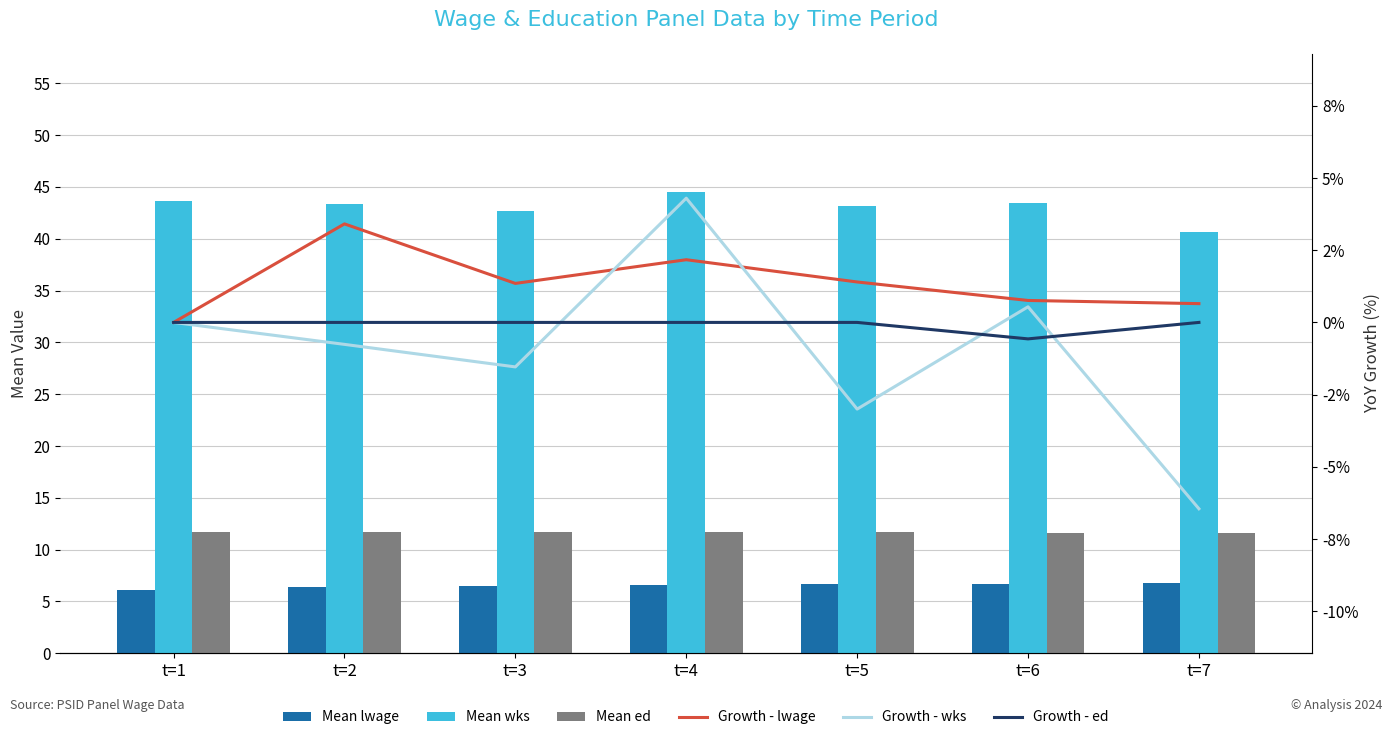

Which has a higher value, t=2 or t=4?

t=4